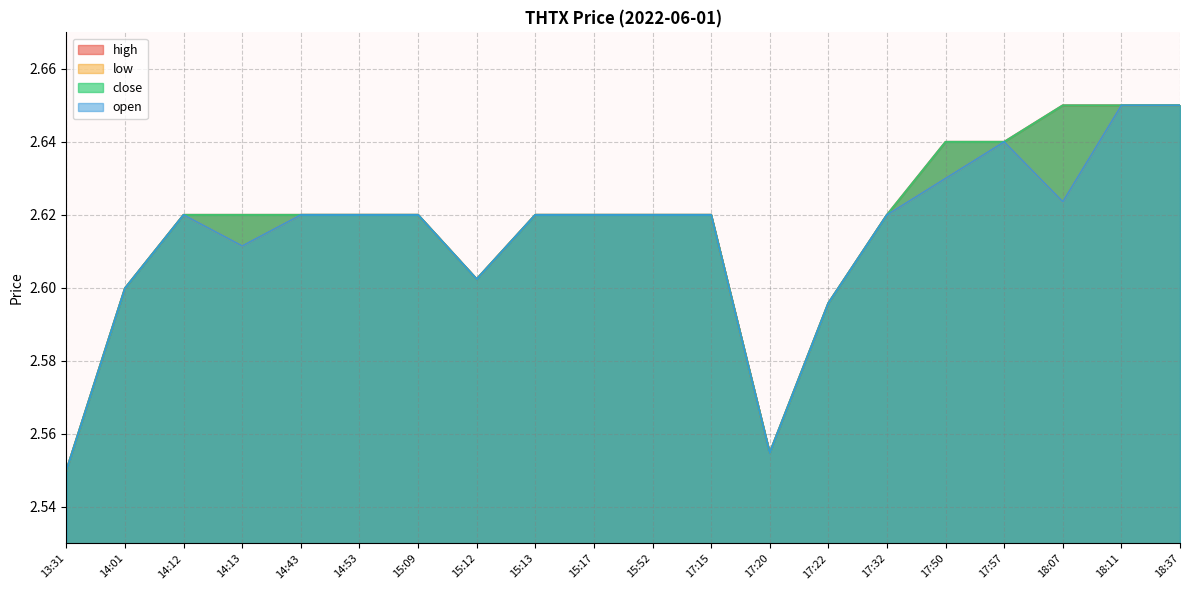

What is the label of the 3rd point from the left?

14:12